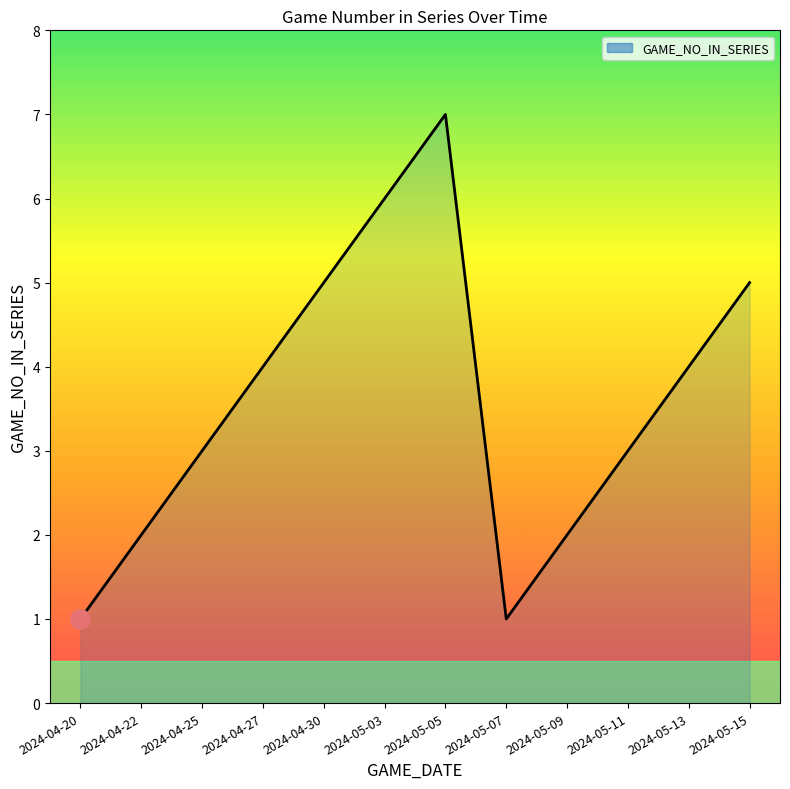

What is the difference between the maximum and minimum values?

6